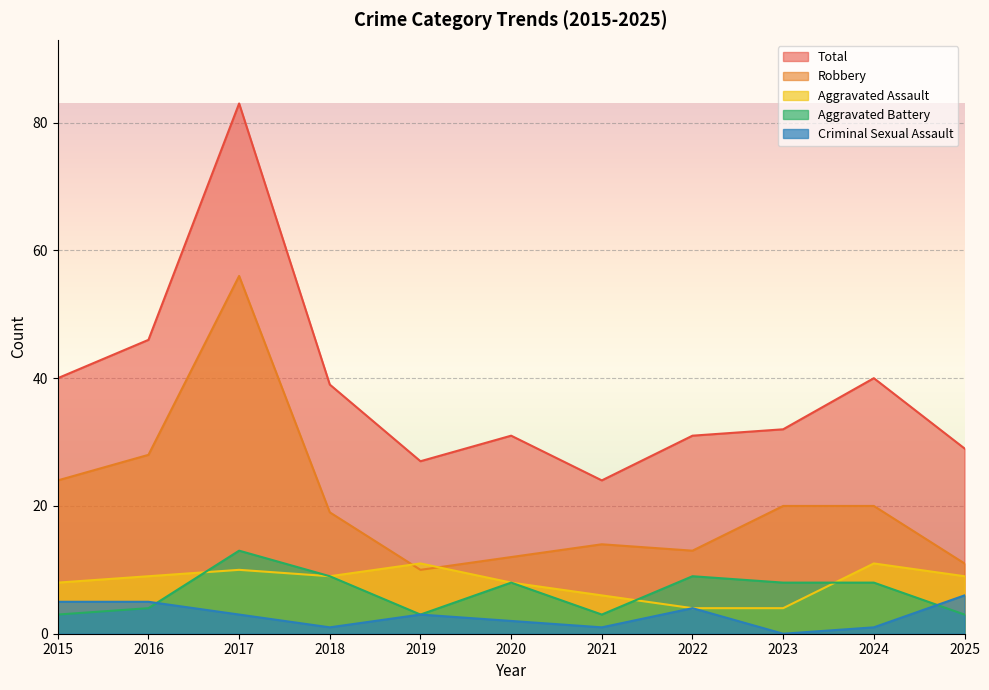

What is the sum of the Aggravated Battery values at 2022 and 2017?

22